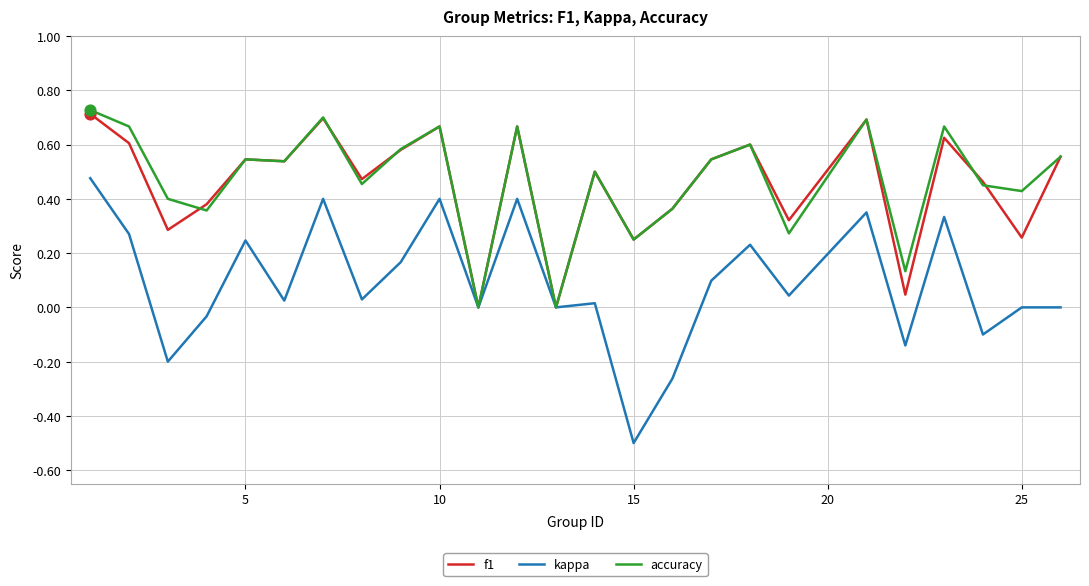

Which series has the widest spread of values?

kappa